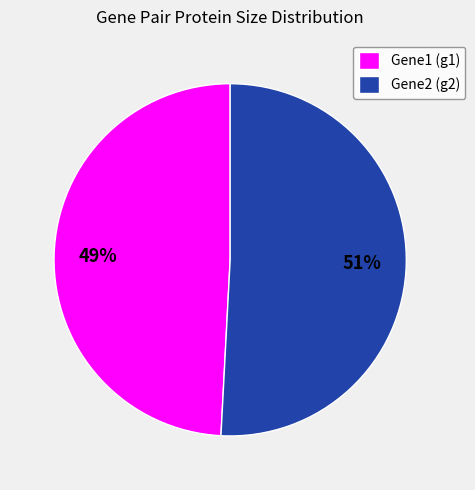

Is it true that Gene2 (g2) is 42% of the pie?

False